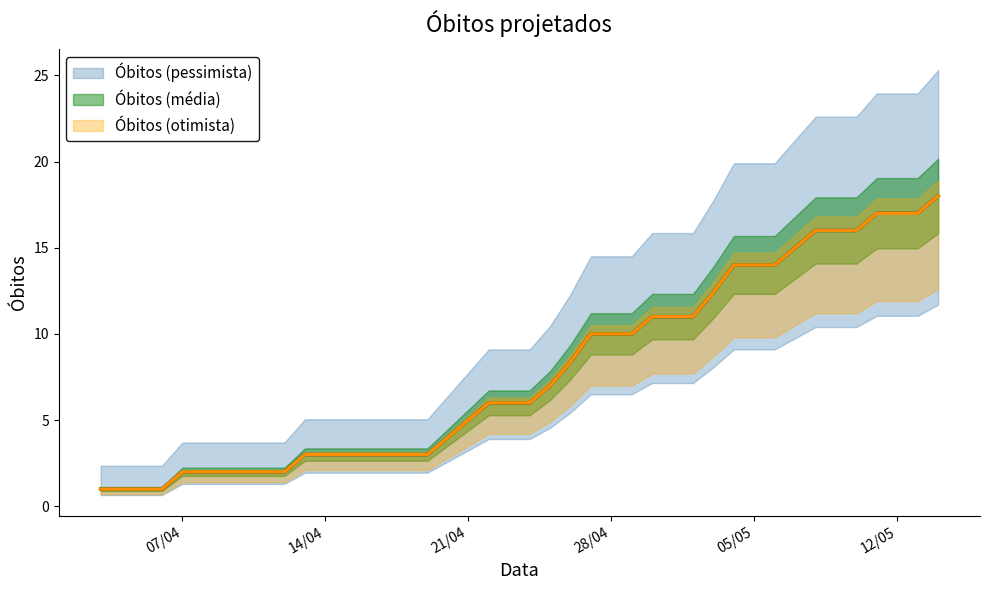

What is the minimum value shown in the chart?

1.0